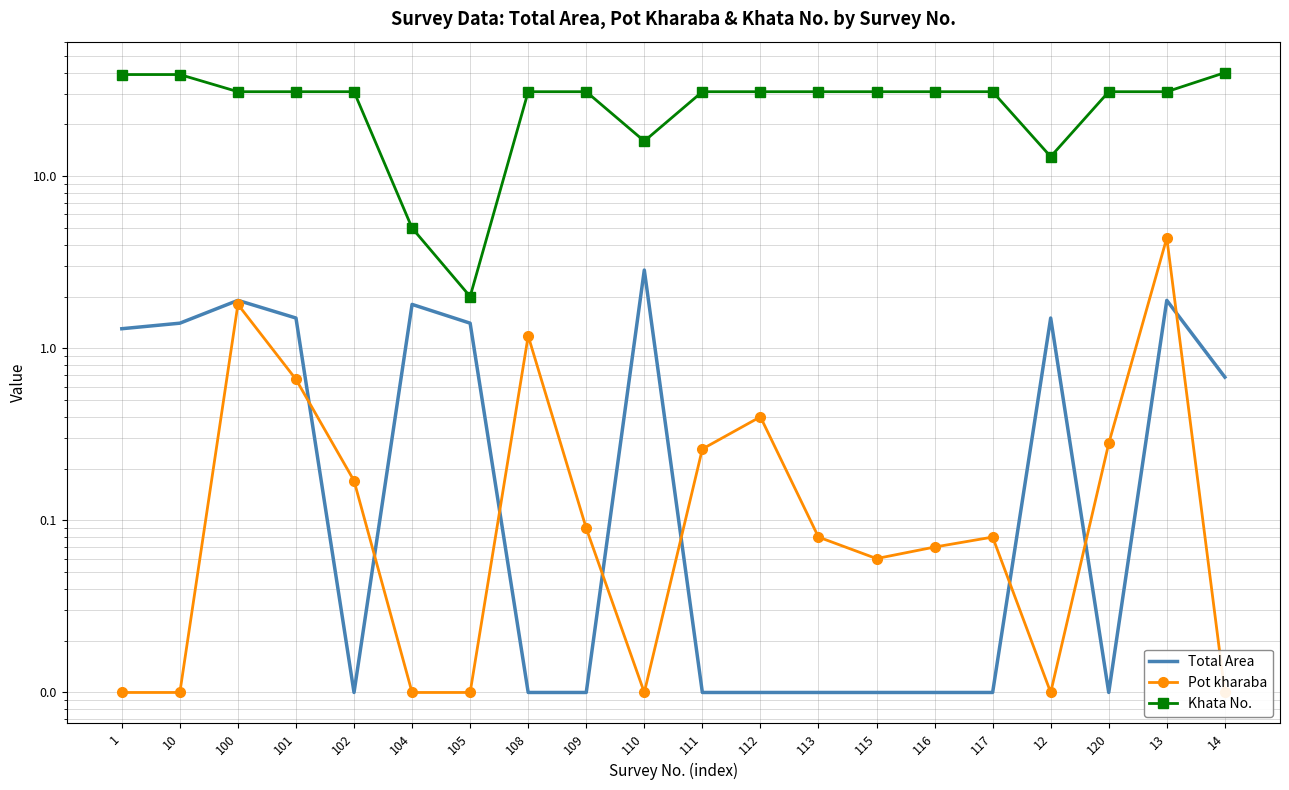

True or false: Khata No. and Total Area intersect in this chart.

False